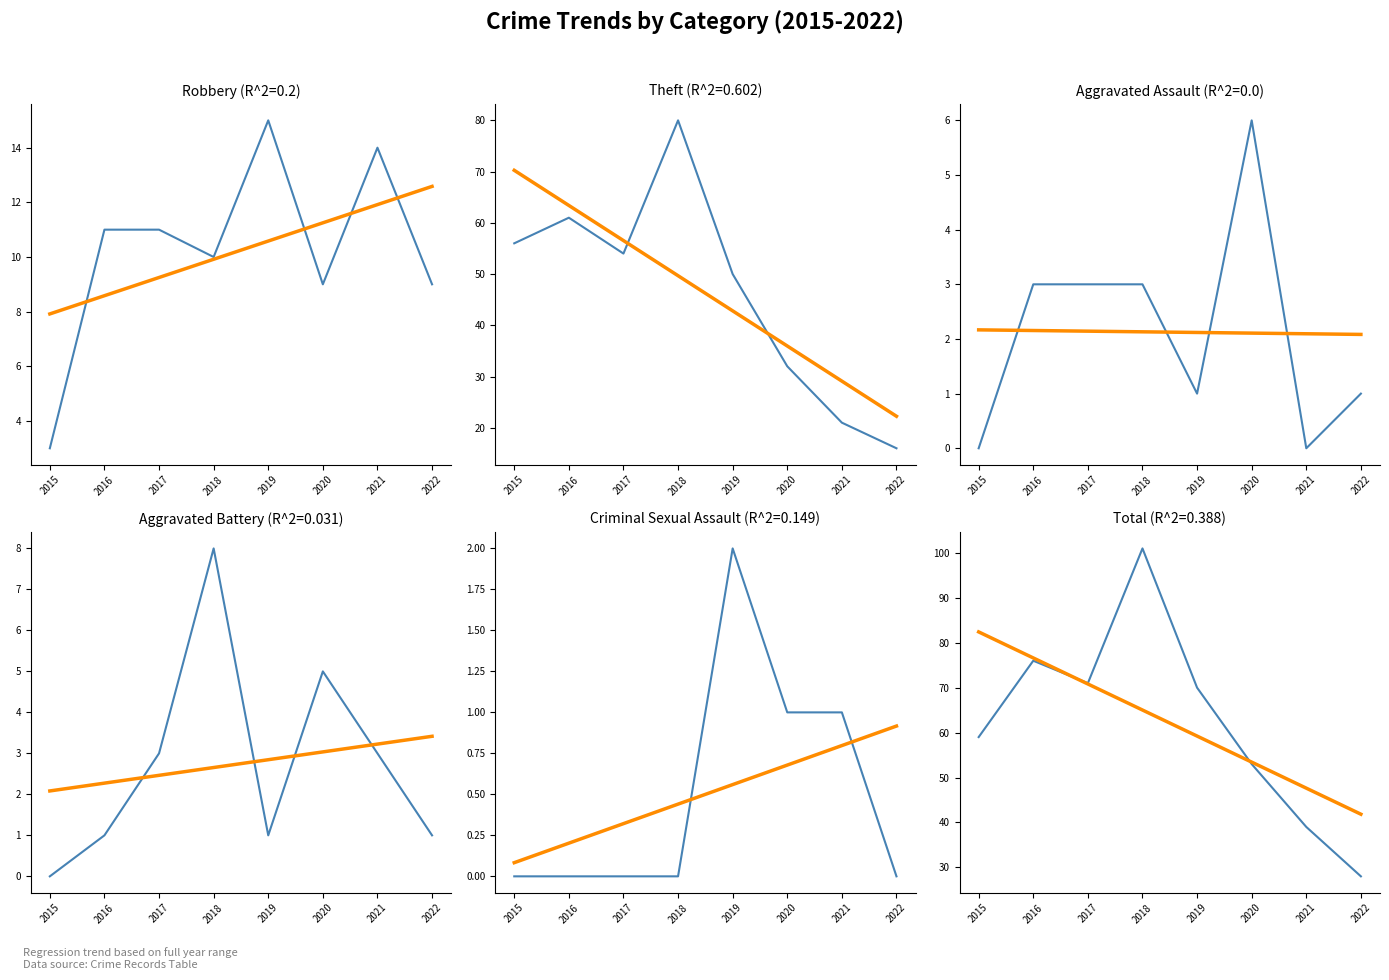

What is the total value across all series at 2019?

139